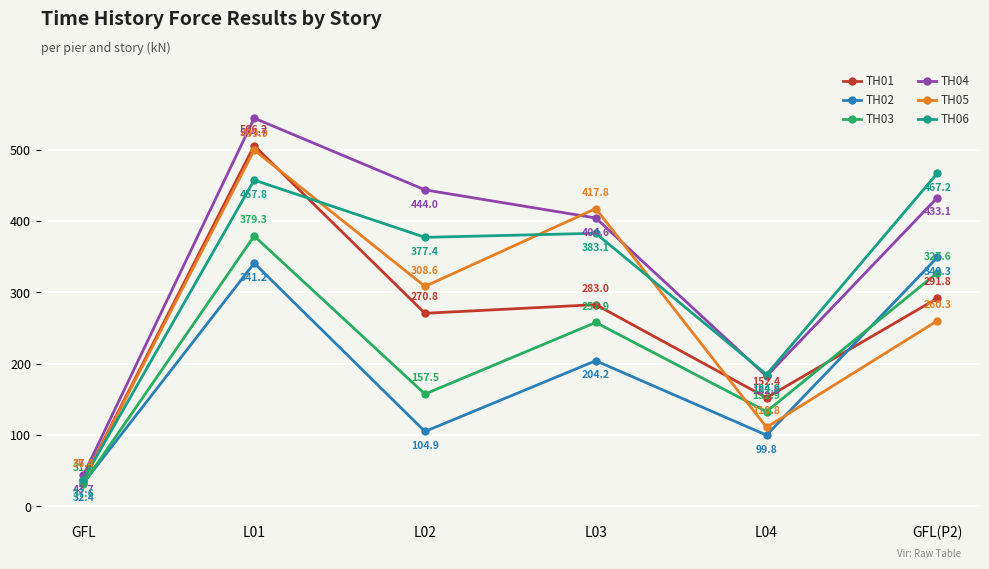

What position from the right is GFL(P2)?

1